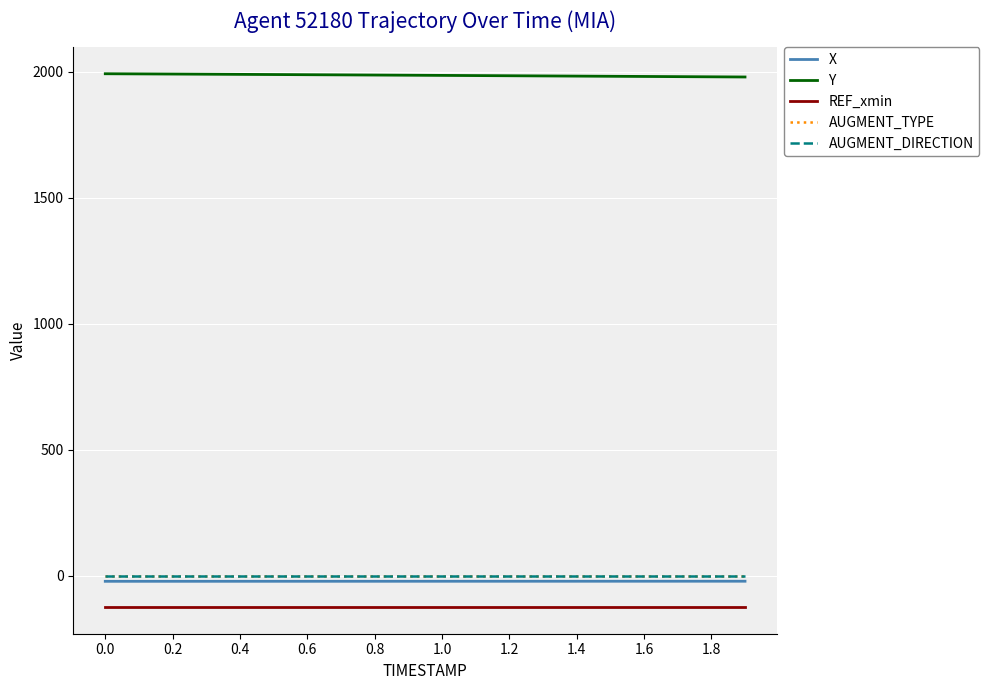

Does the chart have visible grid lines?

Yes